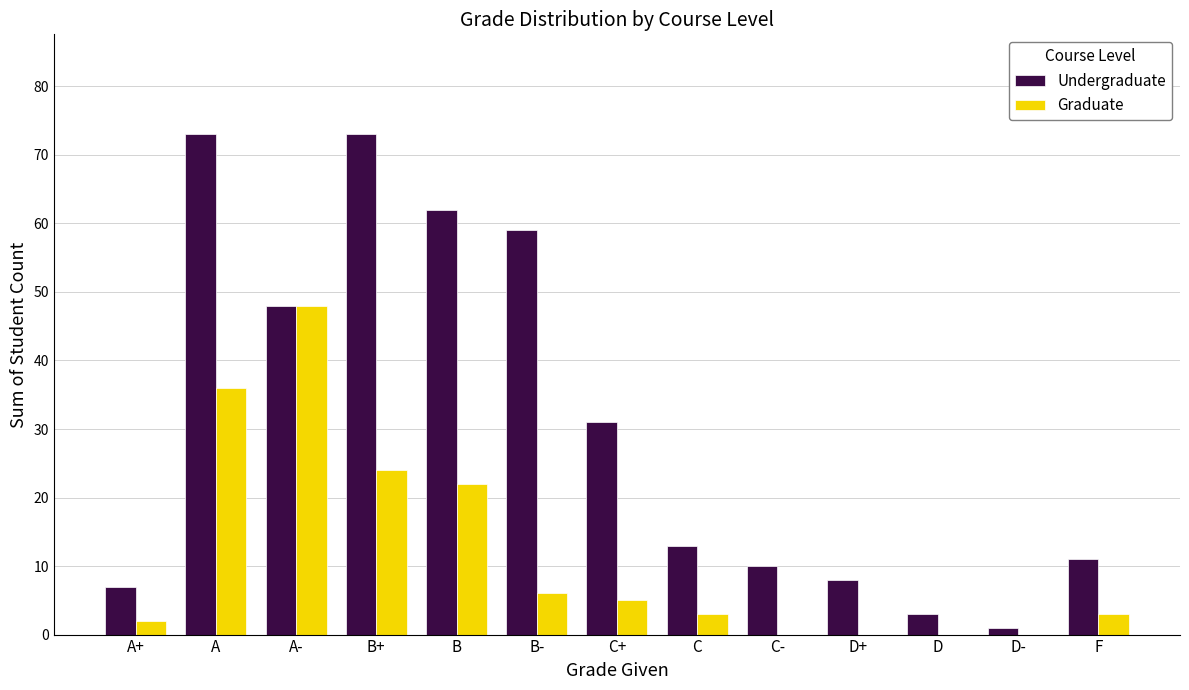

What is the average value of the Undergraduate series?

31